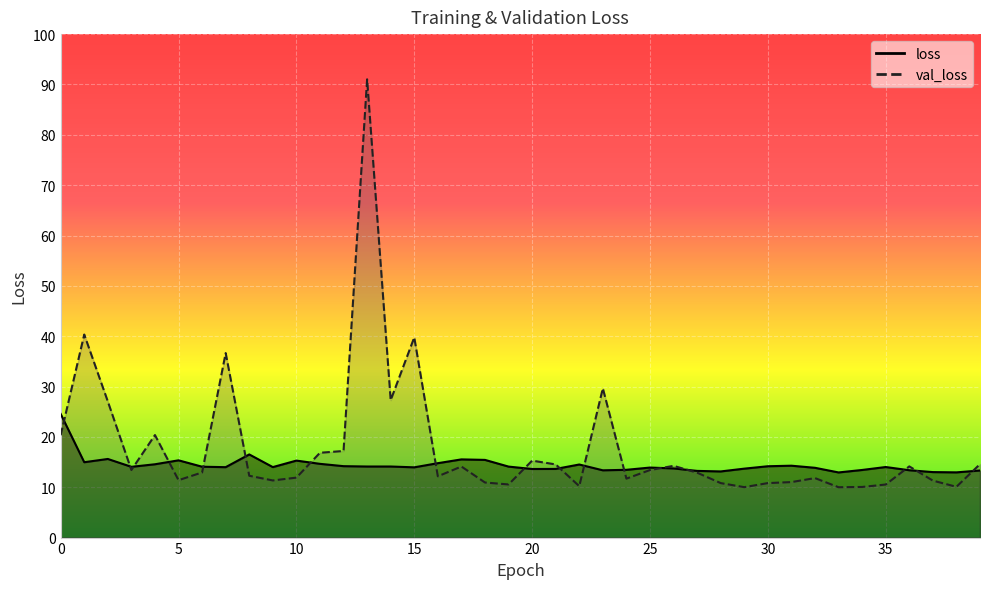

Reading left to right, transcribe all the data shown in this chart.

loss: 31.9	19.5	20.3	18.3	18.9	19.9	18.3	18.2	21.5	18.2	19.9	19.0	18.4	18.4	18.4	18.1	19.2	20.2	20.1	18.3	17.7	17.7	18.9	17.4	17.5	18.1	17.9	17.2	17.1	17.8	18.4	18.6	18.0	16.8	17.5	18.2	17.4	16.9	16.8	17.3
val_loss: 26.4	52.4	35.2	17.4	26.5	14.8	16.8	47.6	16.0	14.8	15.5	21.9	22.4	118.3	35.5	51.7	15.8	18.4	14.2	13.7	19.9	18.9	13.3	38.5	15.2	17.4	18.5	16.8	14.1	13.0	14.1	14.3	15.4	13.0	13.1	13.7	18.4	14.7	13.1	19.0